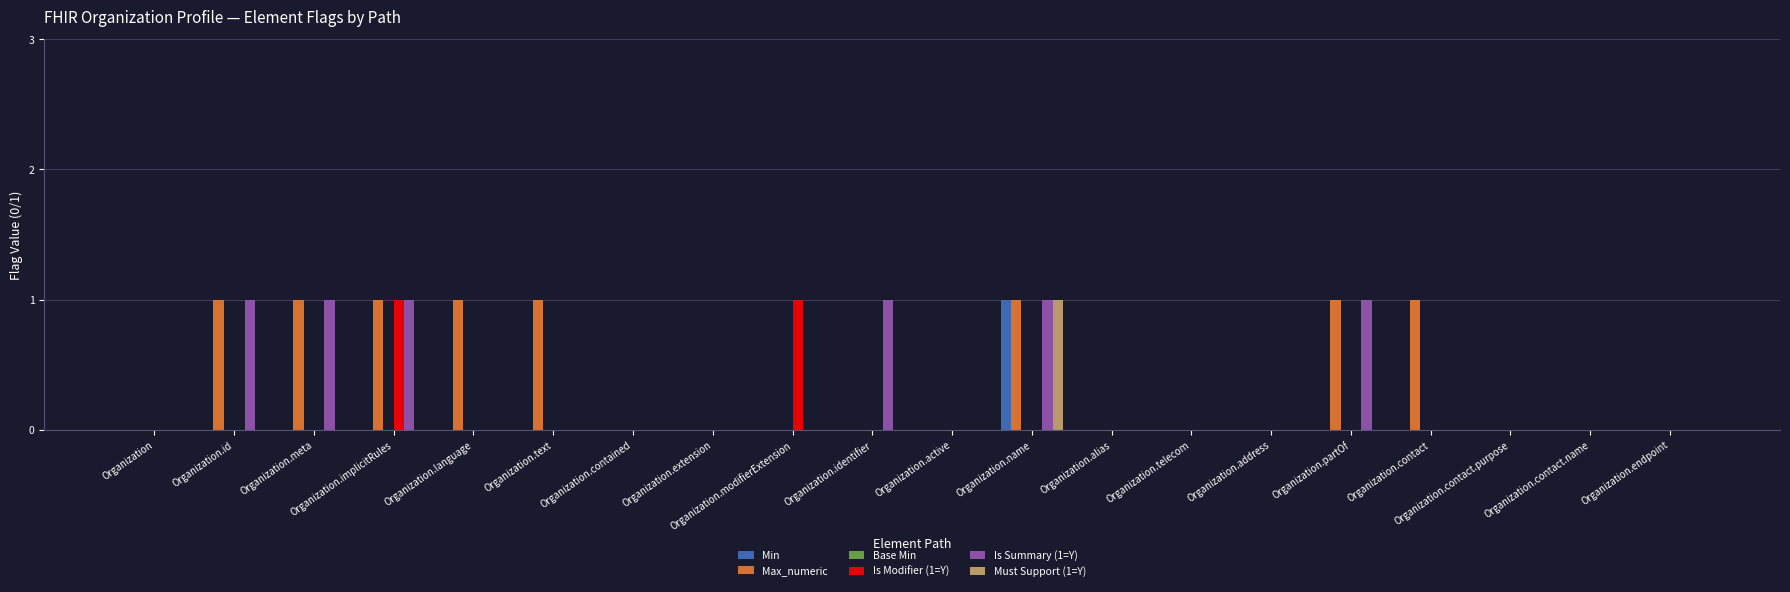

What is the maximum value for Must Support (1=Y)?

1